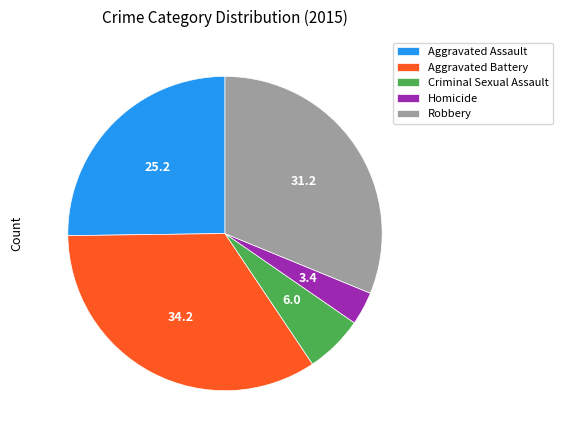

The Aggravated Battery slice represents 47% of the pie. True or false?

False